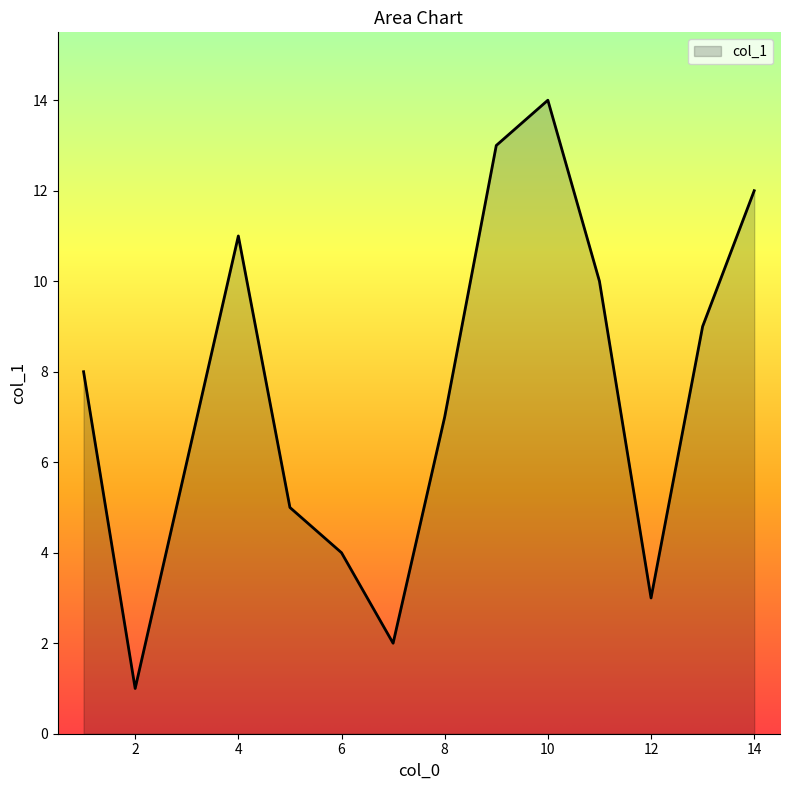

What is the difference between the maximum and minimum values?

13